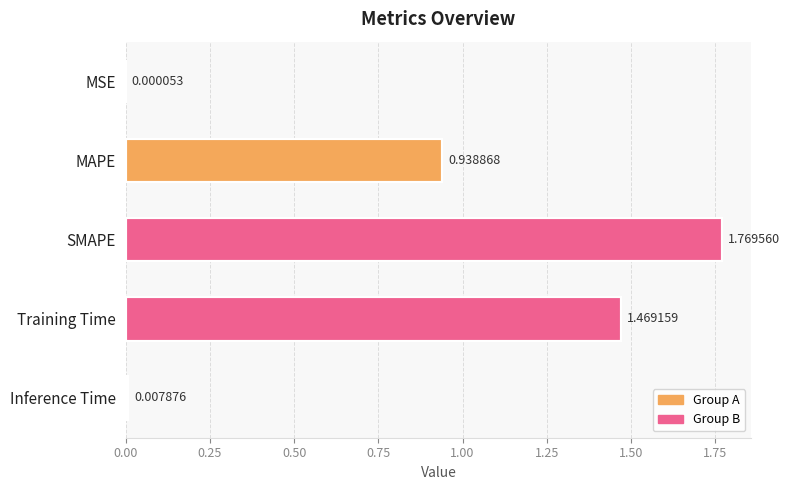

What is the change in value from MSE to Training Time?

+1.5